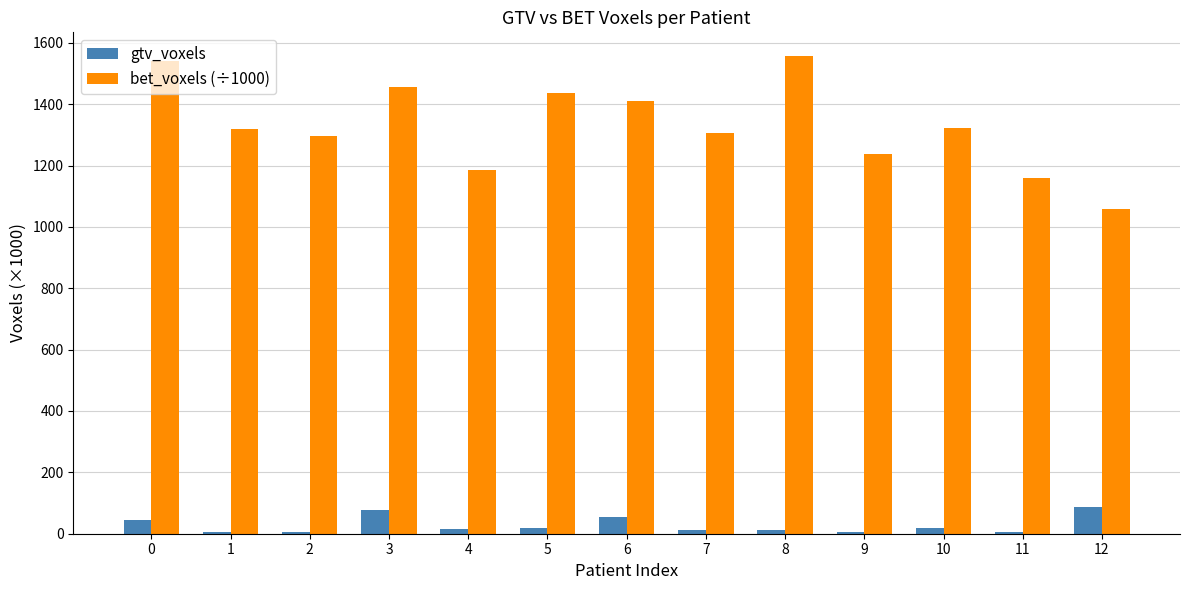

What are all the series names shown in the legend?

gtv_voxels, bet_voxels (÷1000)